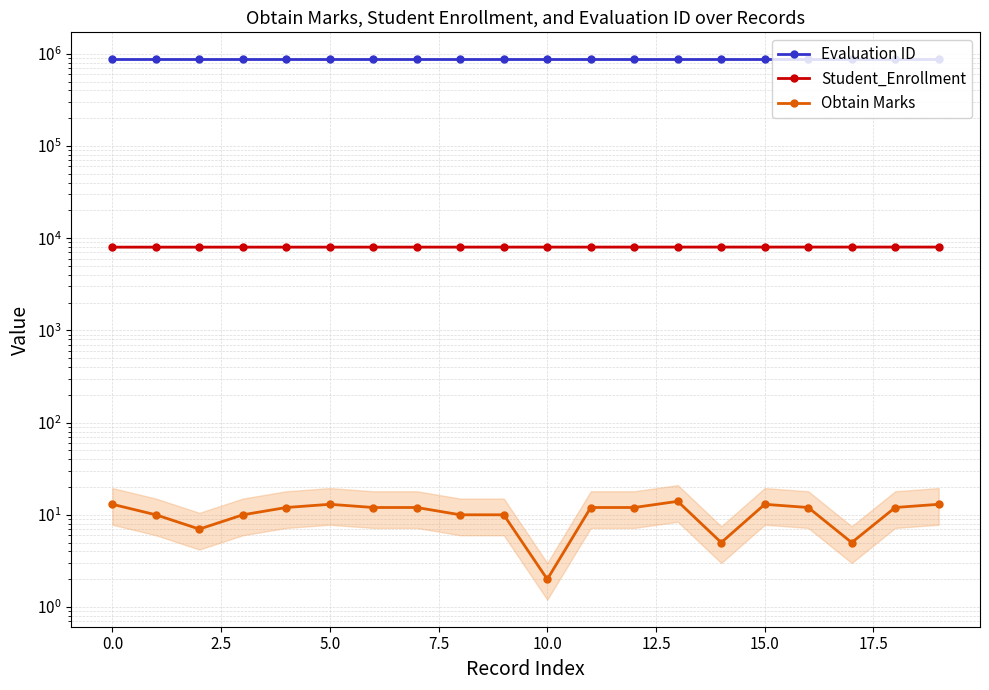

Which series has the largest range (max minus min)?

Evaluation ID